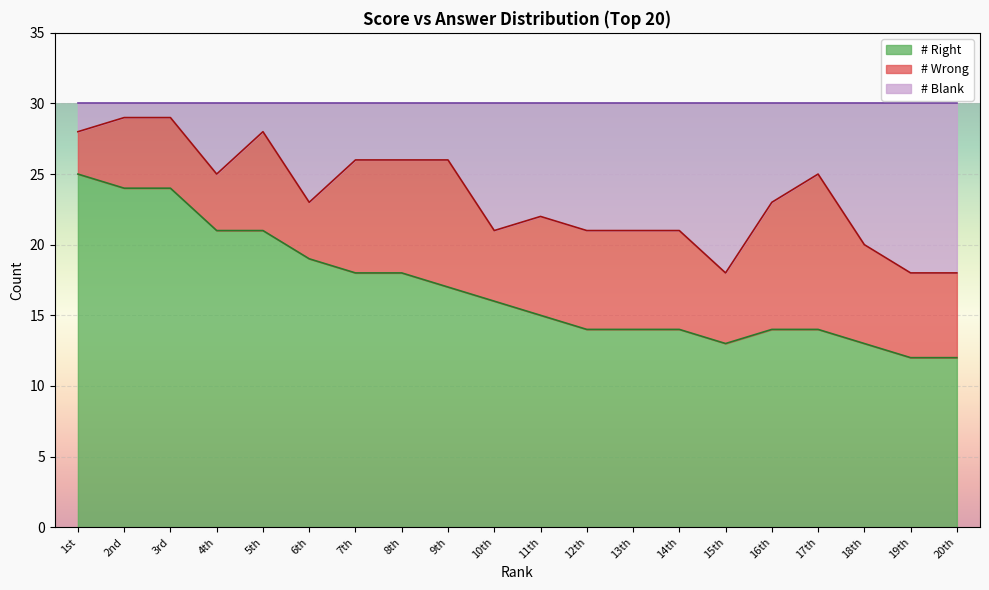

How many interior local valleys does the # Blank series have?

4